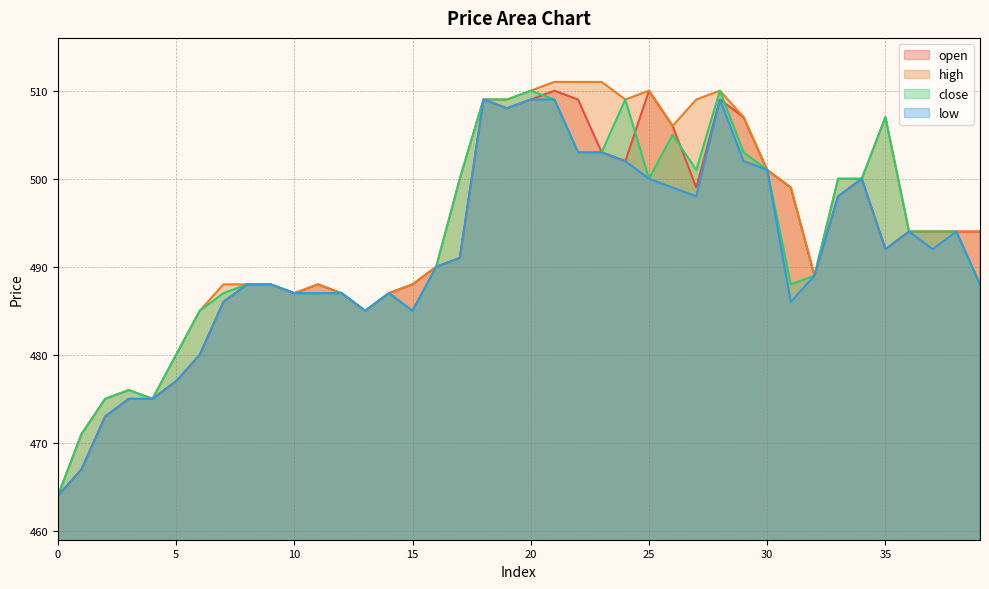

The value of low at 15 is 821. True or false?

False